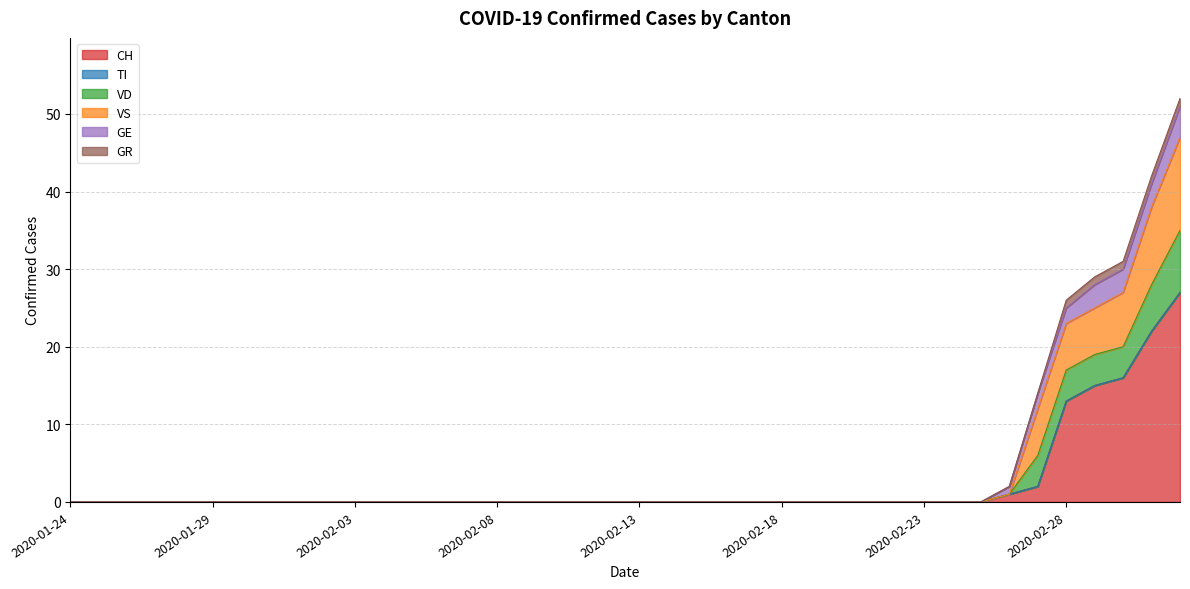

The VS series shows 73 at 2020-03-02. True or false?

False